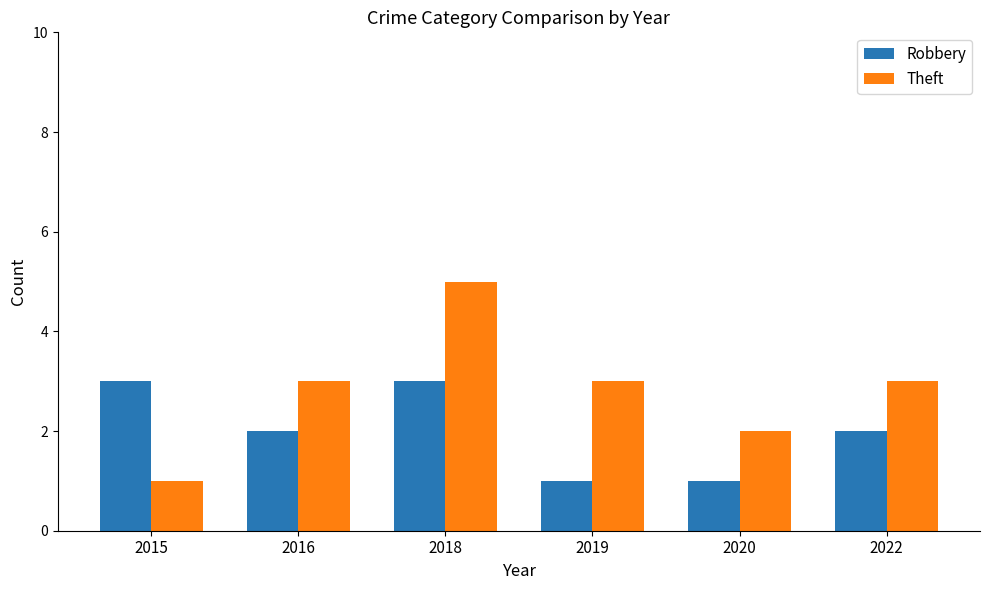

Reading right to left, transcribe all the data shown in this chart.

Robbery: 2	1	1	3	2	3
Theft: 3	2	3	5	3	1